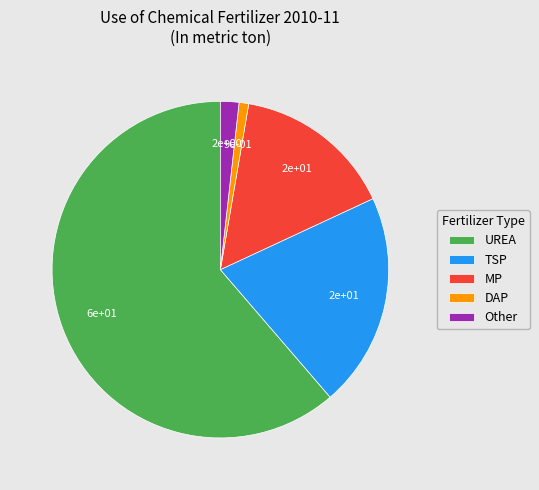

Count the number of slices in the pie.

5